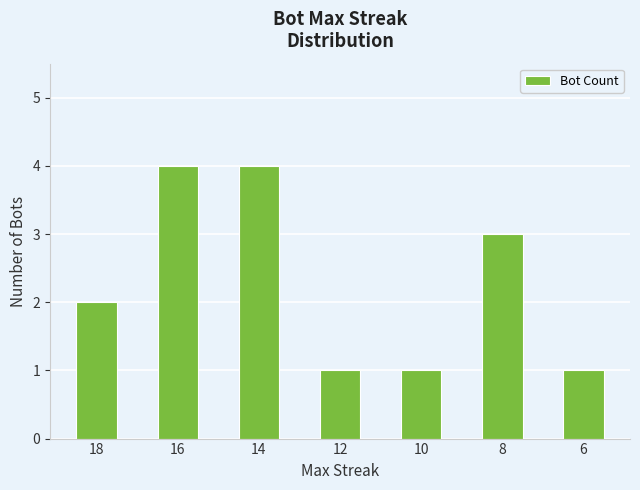

What is the sum of all values?

16